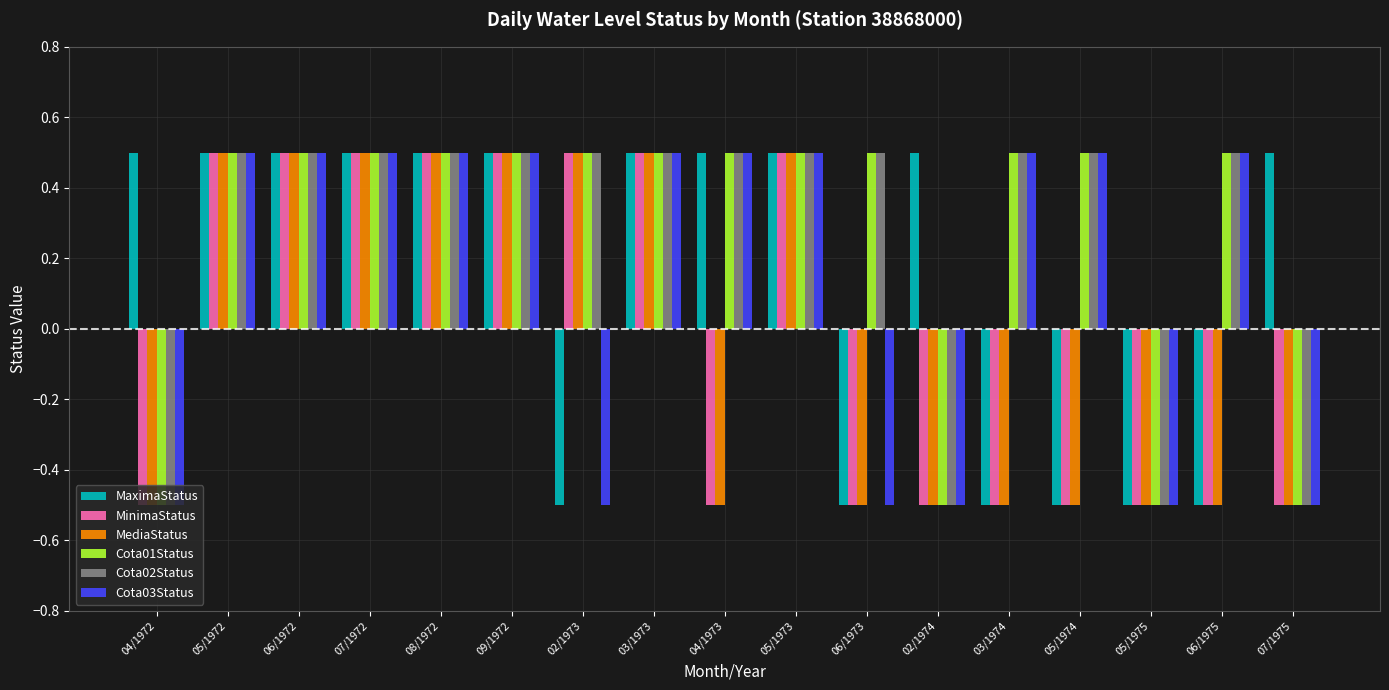

At how many categories does at least one series exceed 0?

16